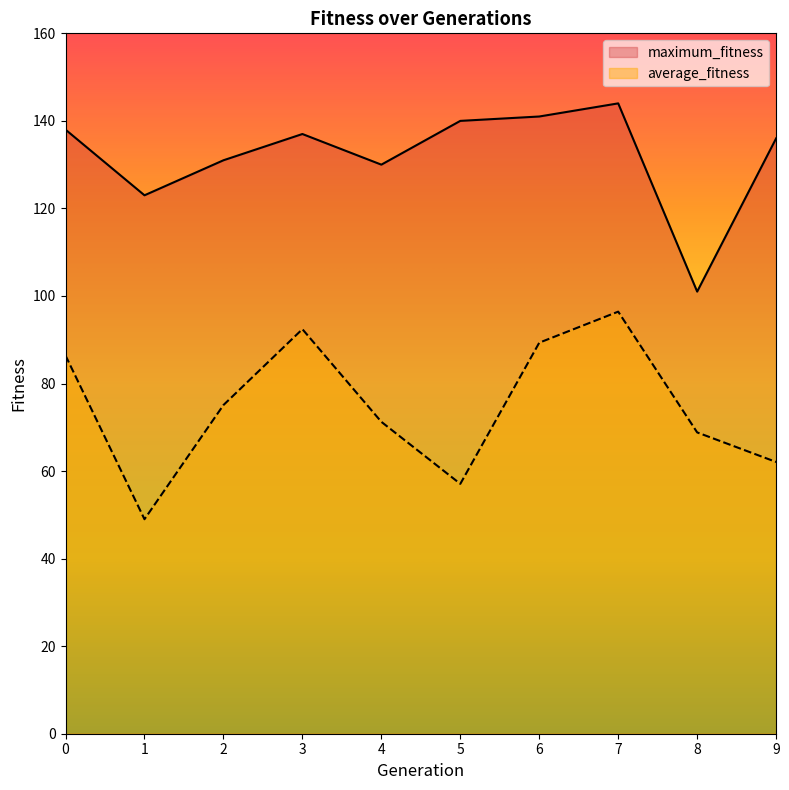

Is it true that maximum_fitness equals 216.5 at 3?

False